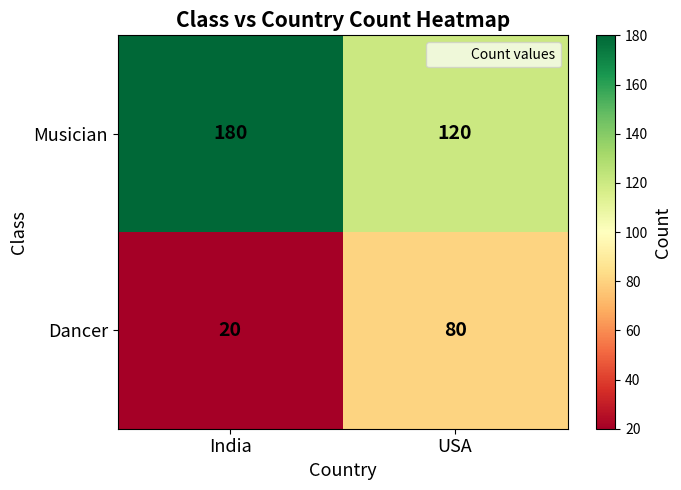

What is the sum of the Musician values at India and USA?

300